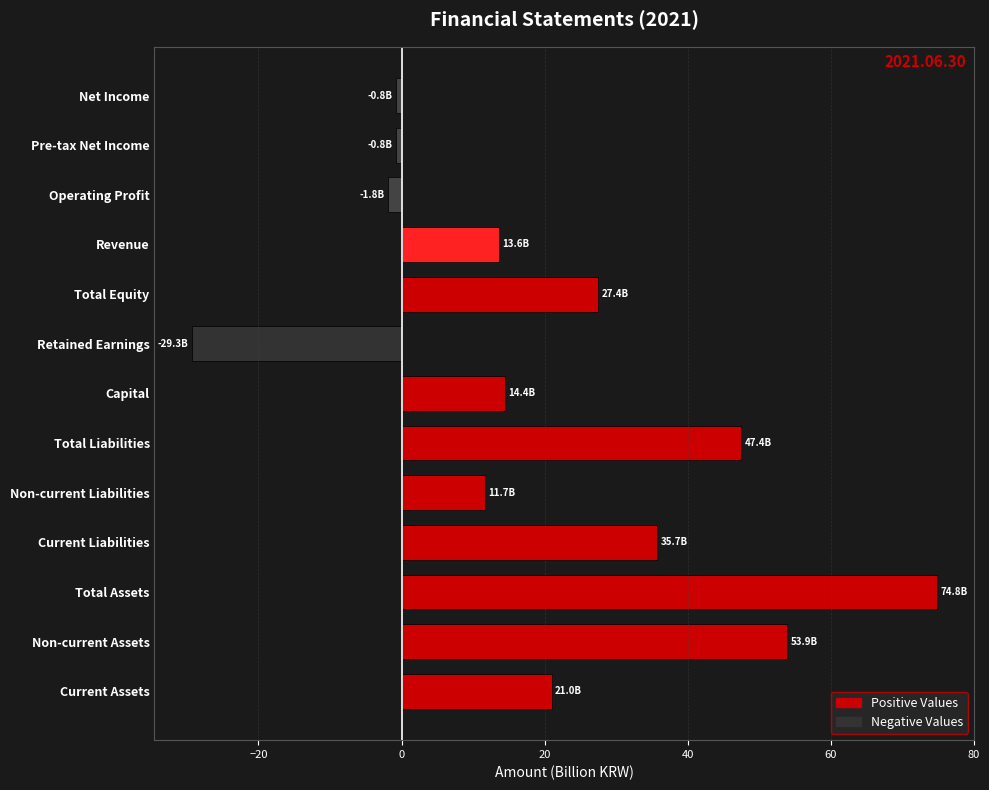

What is the minimum value shown in the chart?

-29.3